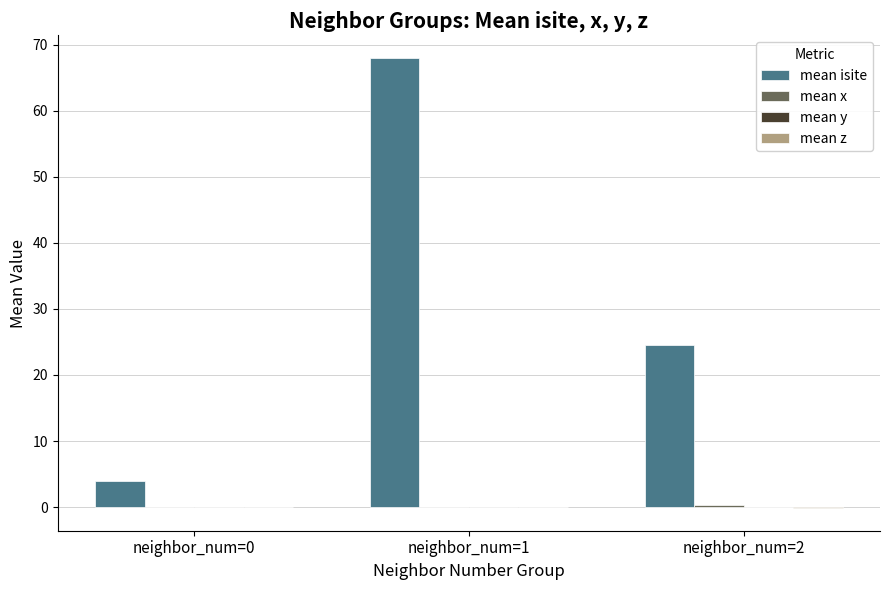

At which category does the chart reach its peak across all series?

neighbor_num=1